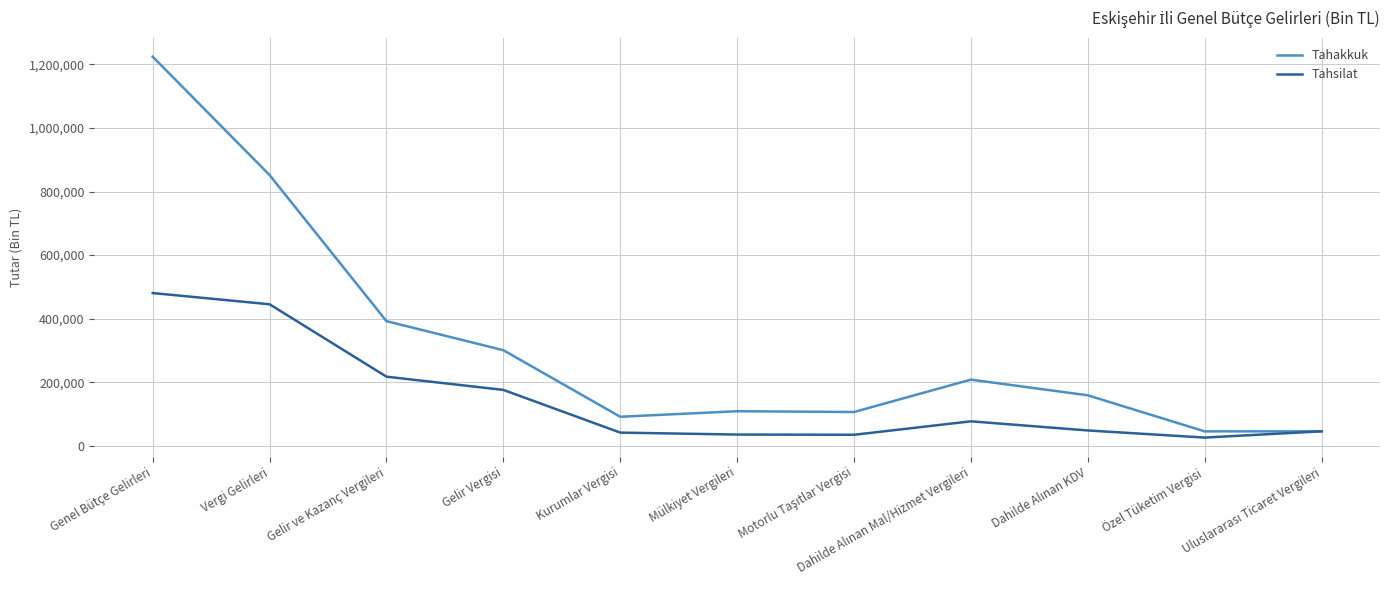

List the series in order of their peak value, highest first.

Tahakkuk, Tahsilat